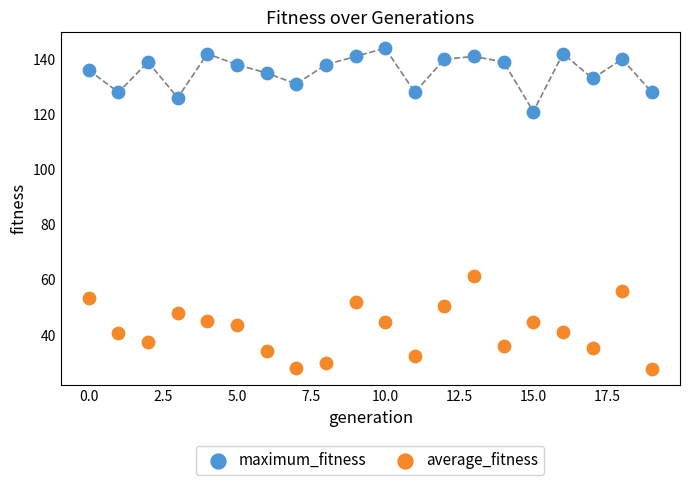

Across all series, what Y value is closest to 85?

61.2